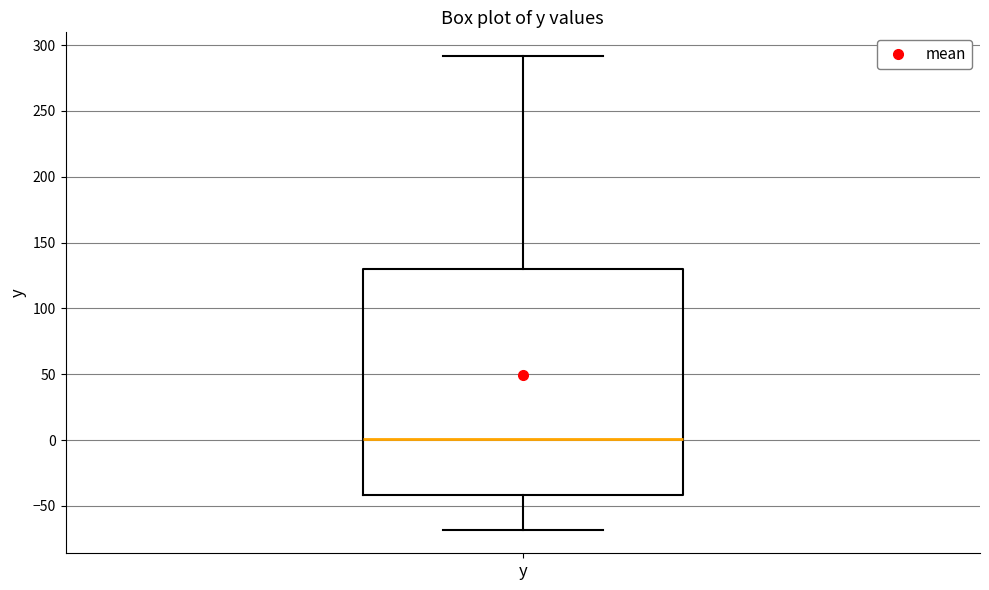

Read this box plot against the y-axis: the position of the median line, the range covered by the box, and the ends of both whiskers. The values are not printed on the chart, so give them approximately, as read against the axis.

median 0, box -40 to 130, whiskers -70 to 290